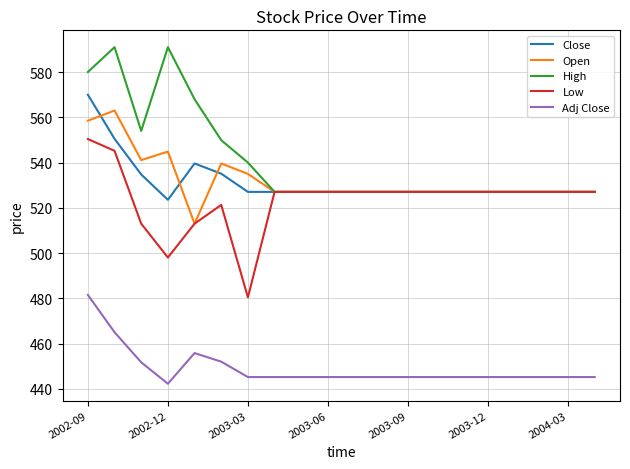

Count the number of data series in this chart.

5